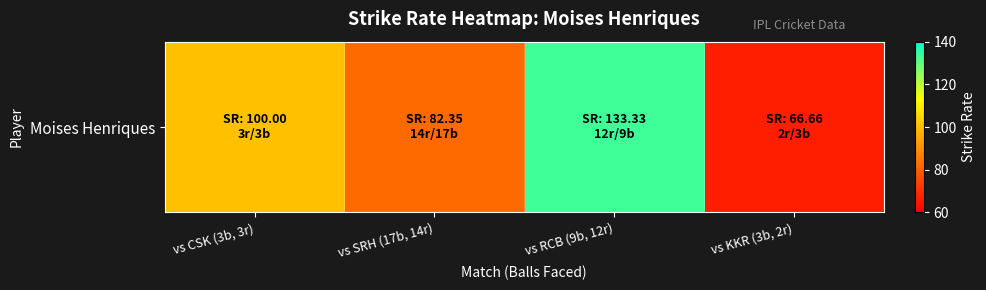

At which category does the chart reach its minimum across all series?

vs KKR (3b, 2r)